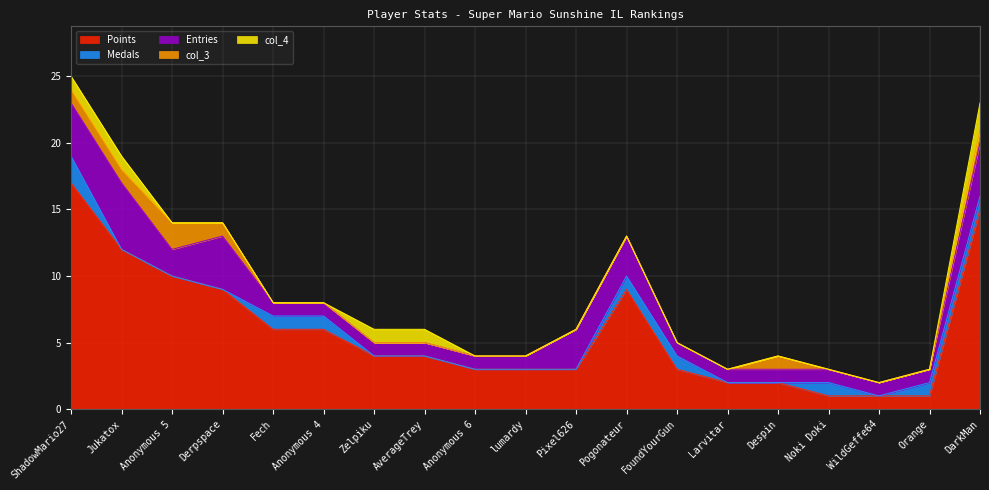

True or false: Medals has more than 0 points higher than both neighbors.

True